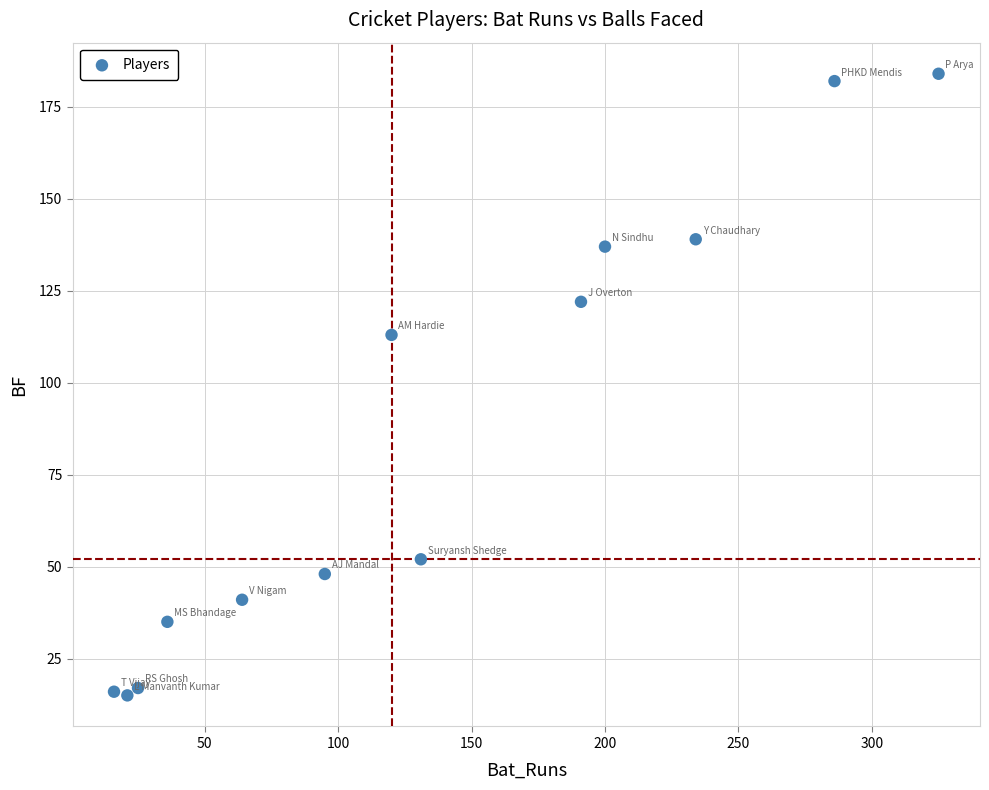

What is the range of X values (max minus min)?

309